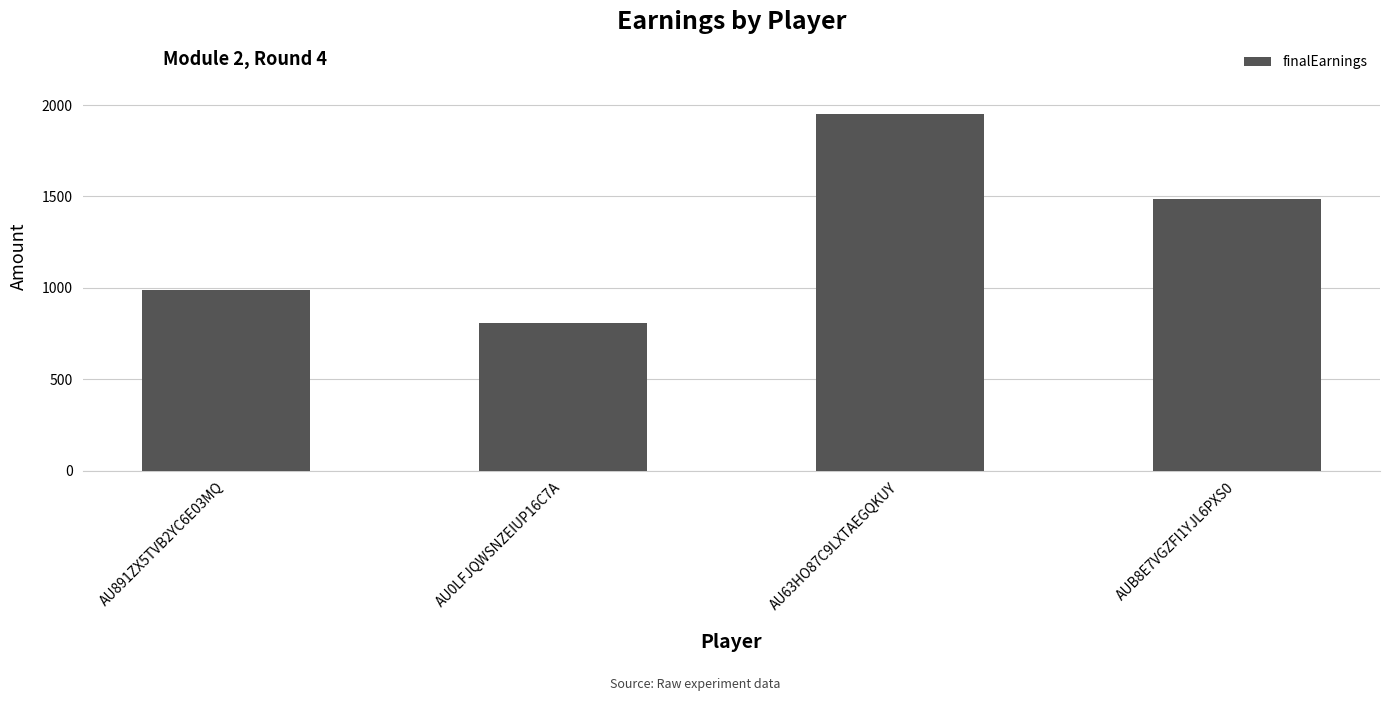

What is the difference between the values at AU63HO87C9LXTAEGQKUY and AUB8E7VGZFI1YJL6PXS0?

465